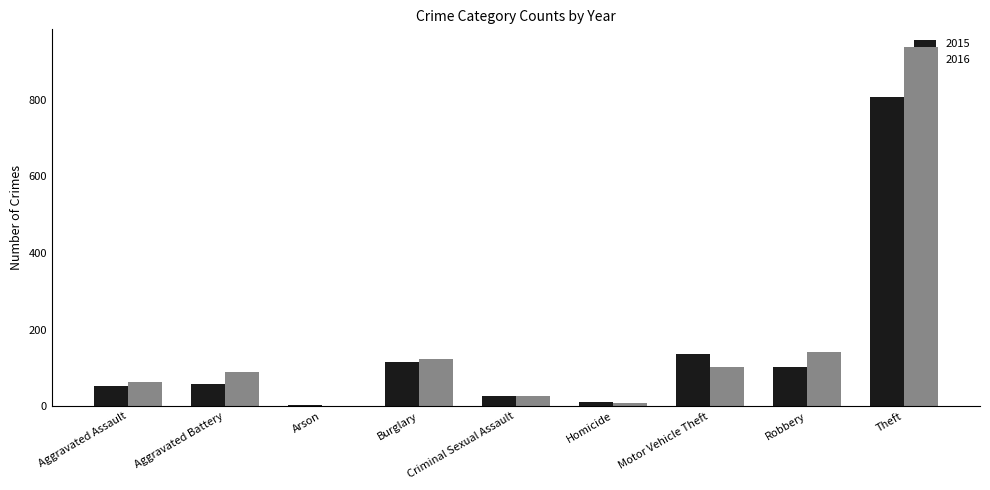

True or false: 2016 has a value of 50 at Motor Vehicle Theft.

False